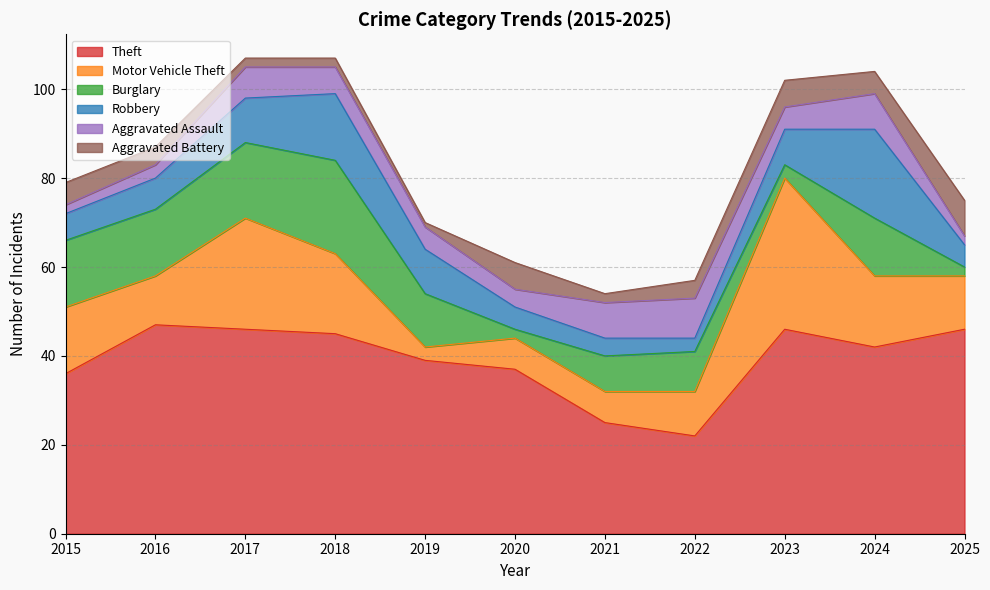

At which label is Motor Vehicle Theft closest to 18?

2018